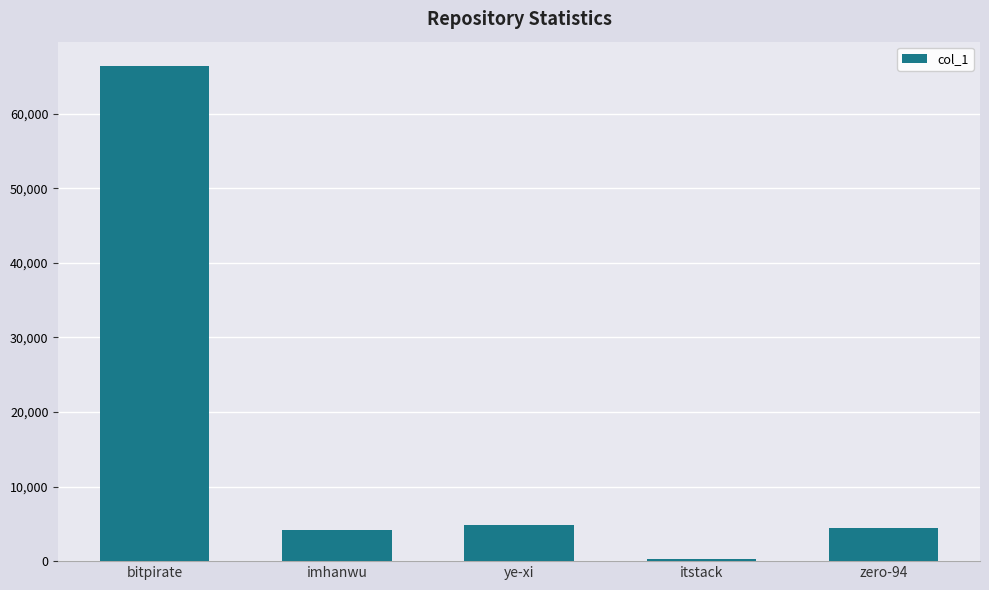

What is the difference between the maximum and minimum values?

66011